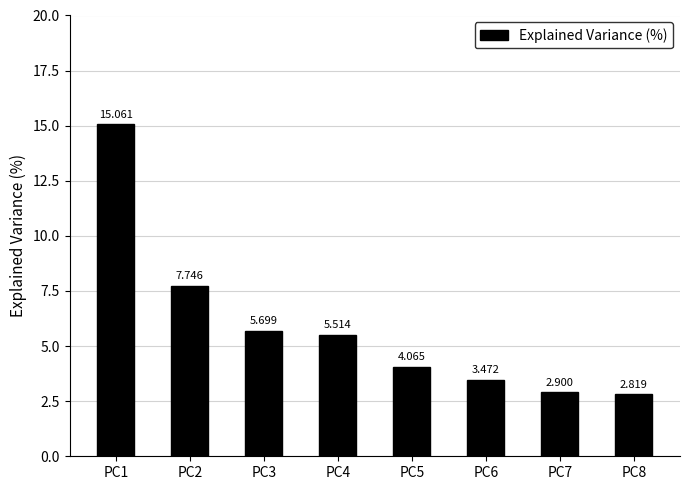

Reading left to right, extract all data points from this chart.

PC1=15.1	PC2=7.7	PC3=5.7	PC4=5.5	PC5=4.1	PC6=3.5	PC7=2.9	PC8=2.8